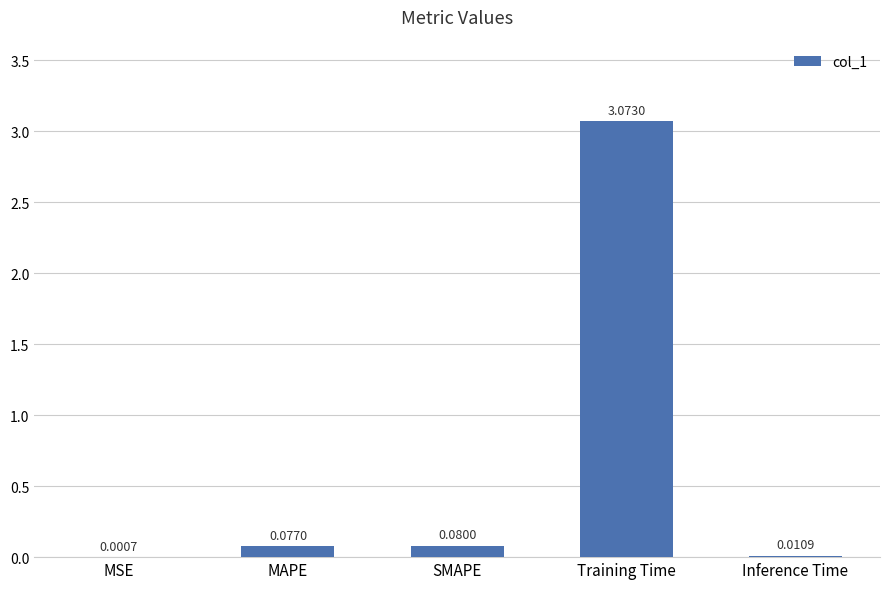

What is the sum of all values?

3.2